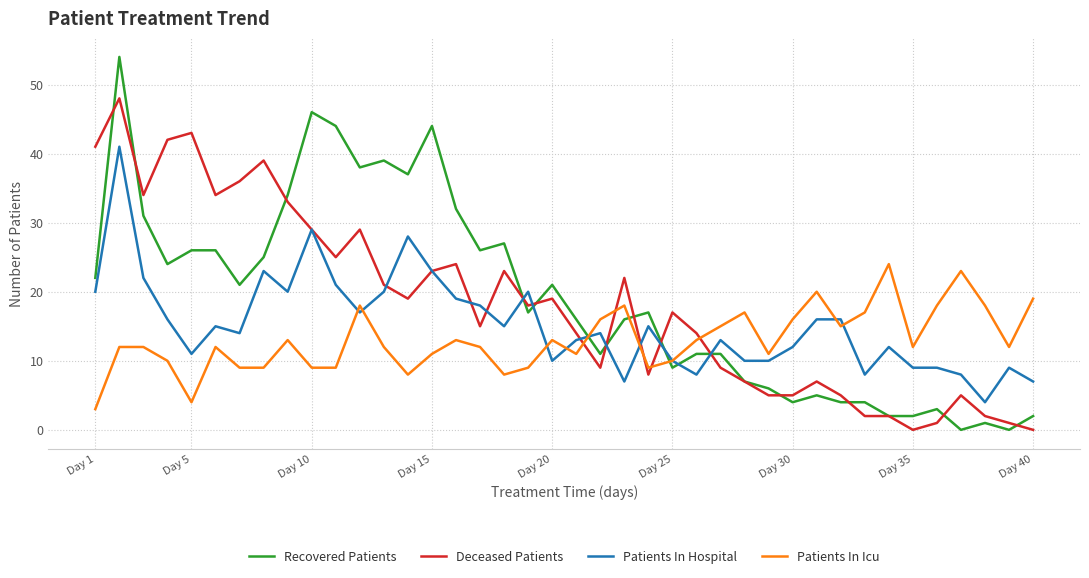

Does the chart have visible grid lines?

Yes